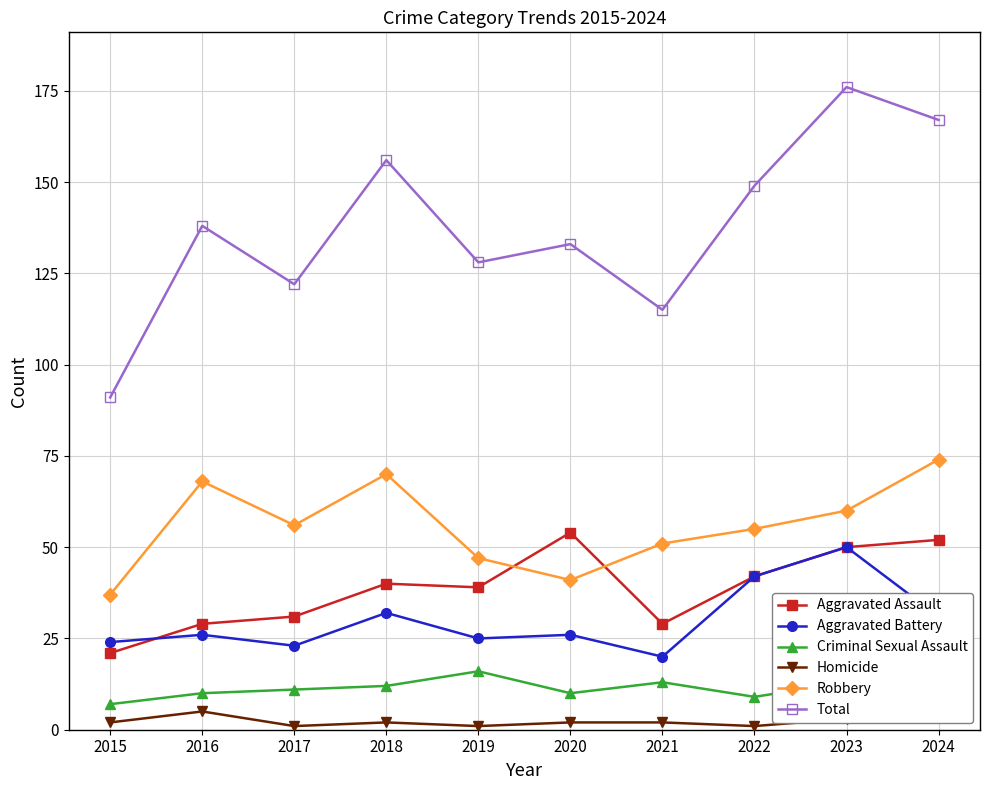

True or false: Robbery has a value of 37 at 2015.

True